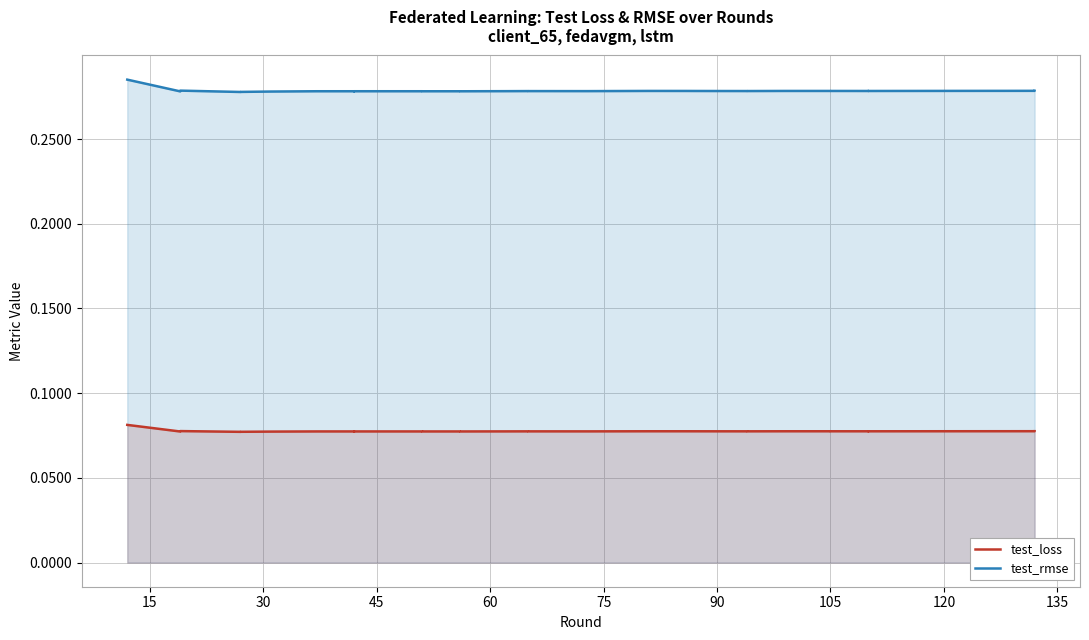

What is the sum of all test_rmse values?

11.1